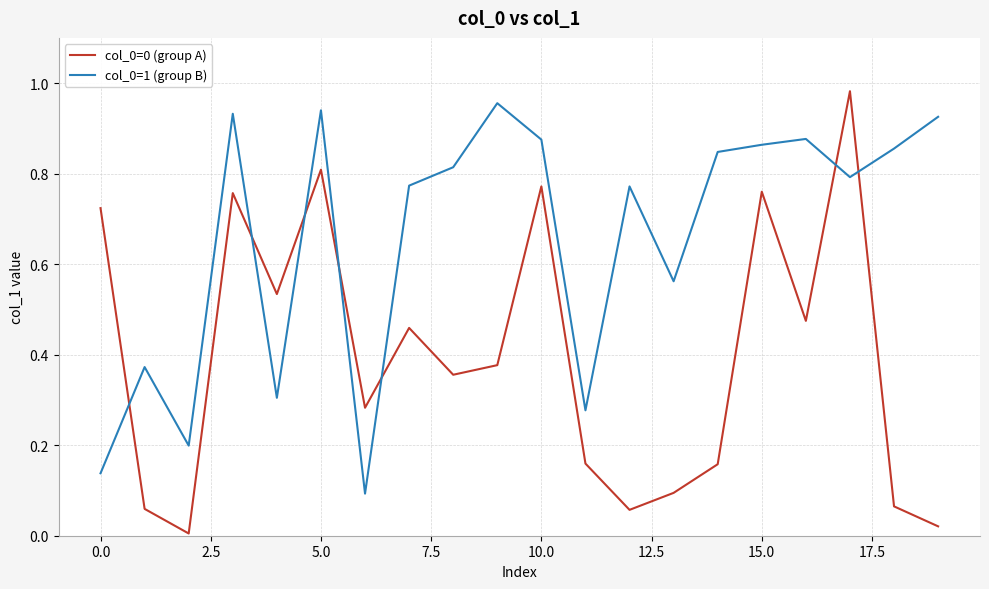

True or false: col_0=1 (group B) and col_0=0 (group A) intersect in this chart.

True